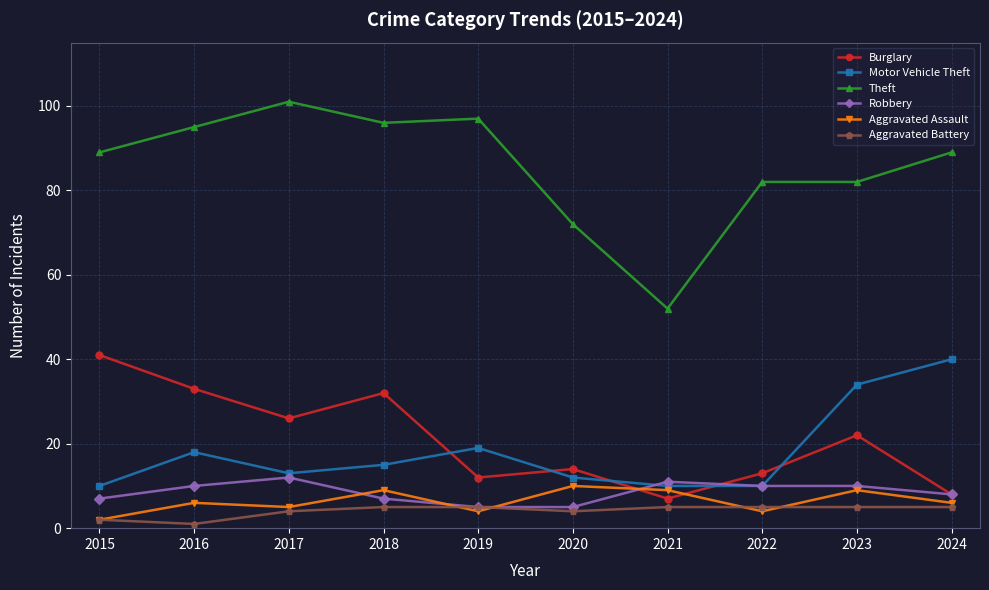

What is the total value across all series at 2018?

164